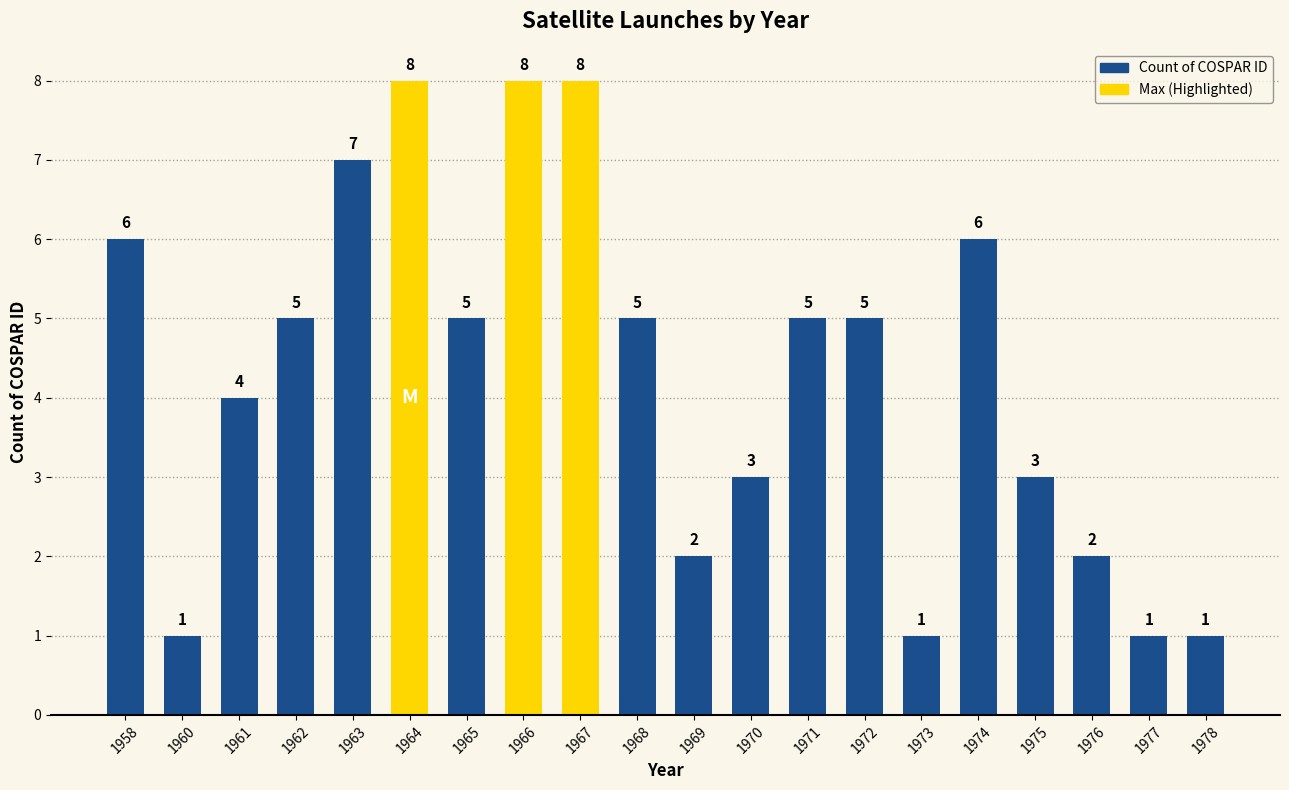

The value at 1975 is 2. True or false?

False